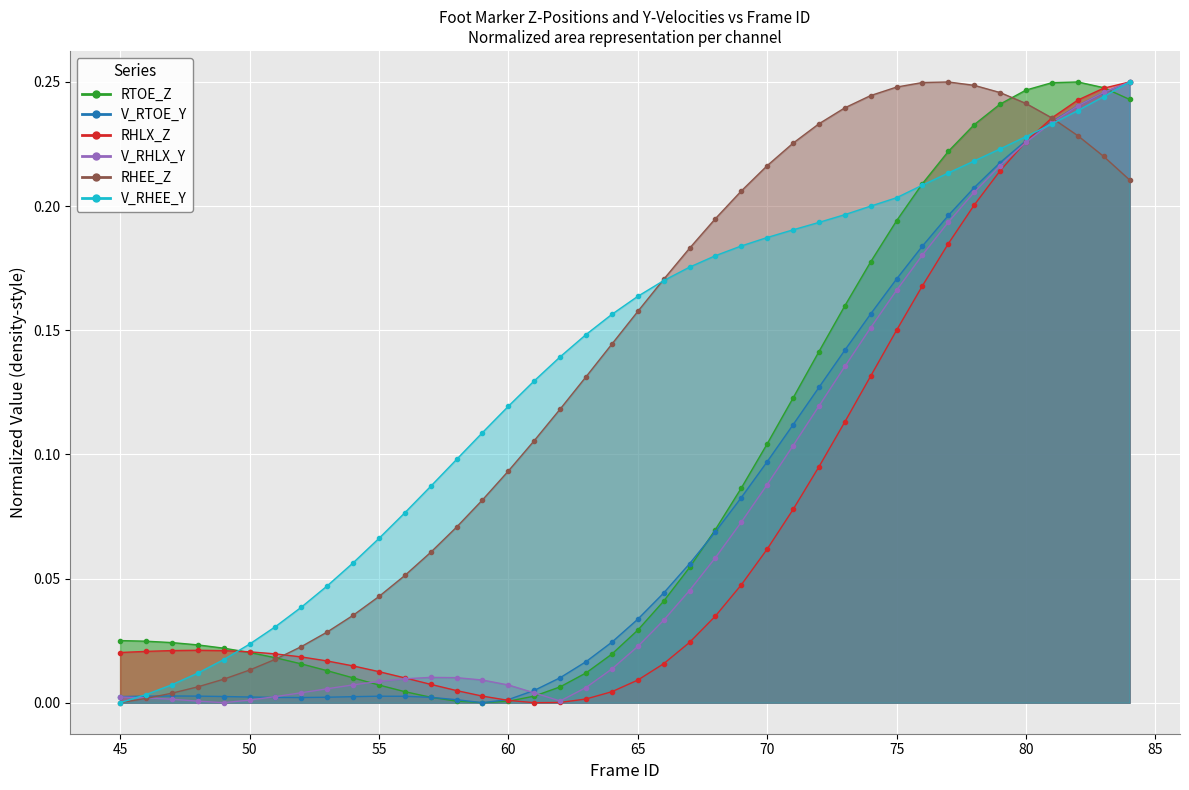

What is the total value across all series at 59?

0.2